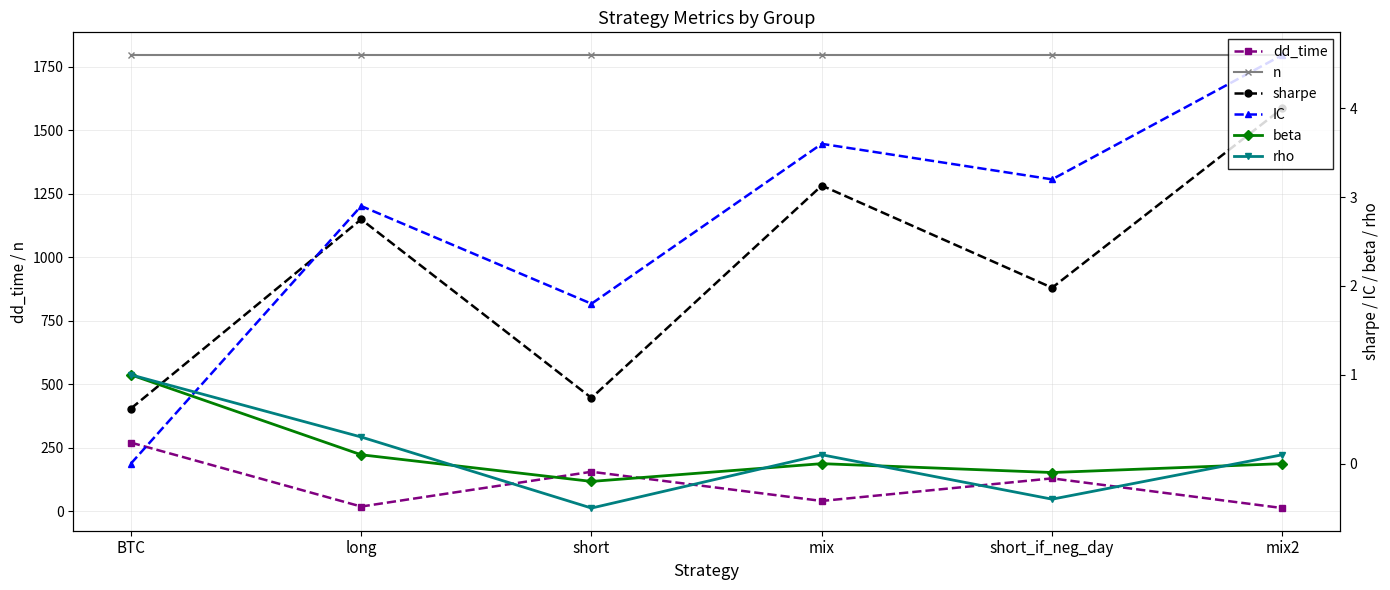

Reading left to right, list all the values displayed in this chart.

dd_time: 270.0	18.0	155.0	40.0	129.0	12.0
n: 1797.0	1797.0	1797.0	1797.0	1797.0	1797.0
sharpe: 0.6	2.8	0.7	3.1	2.0	4.0
IC: 0.0	2.9	1.8	3.6	3.2	4.6
beta: 1.0	0.1	-0.2	0.0	-0.1	0.0
rho: 1.0	0.3	-0.5	0.1	-0.4	0.1